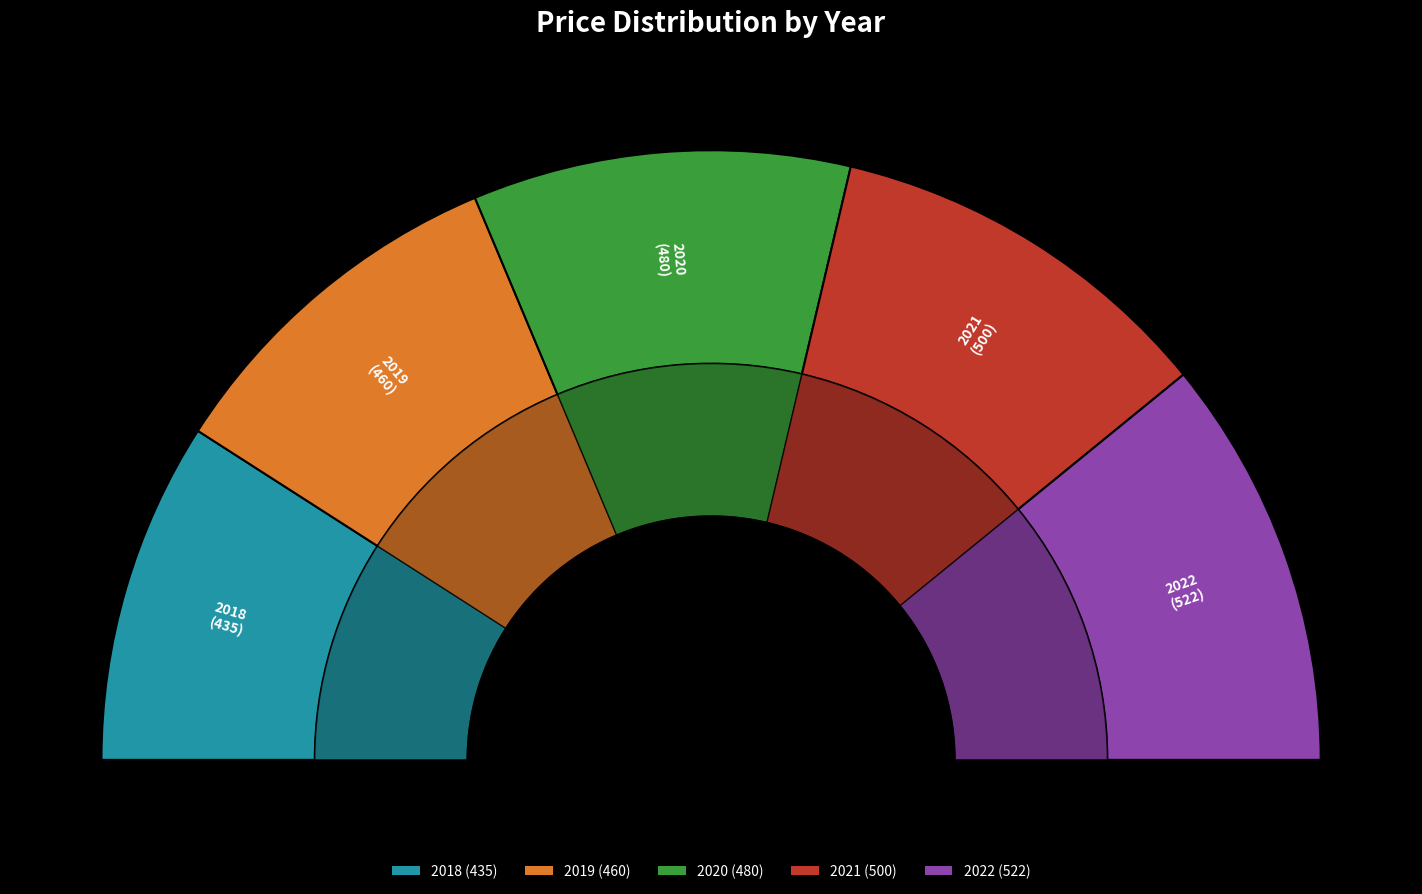

Does any single category account for the majority?

No